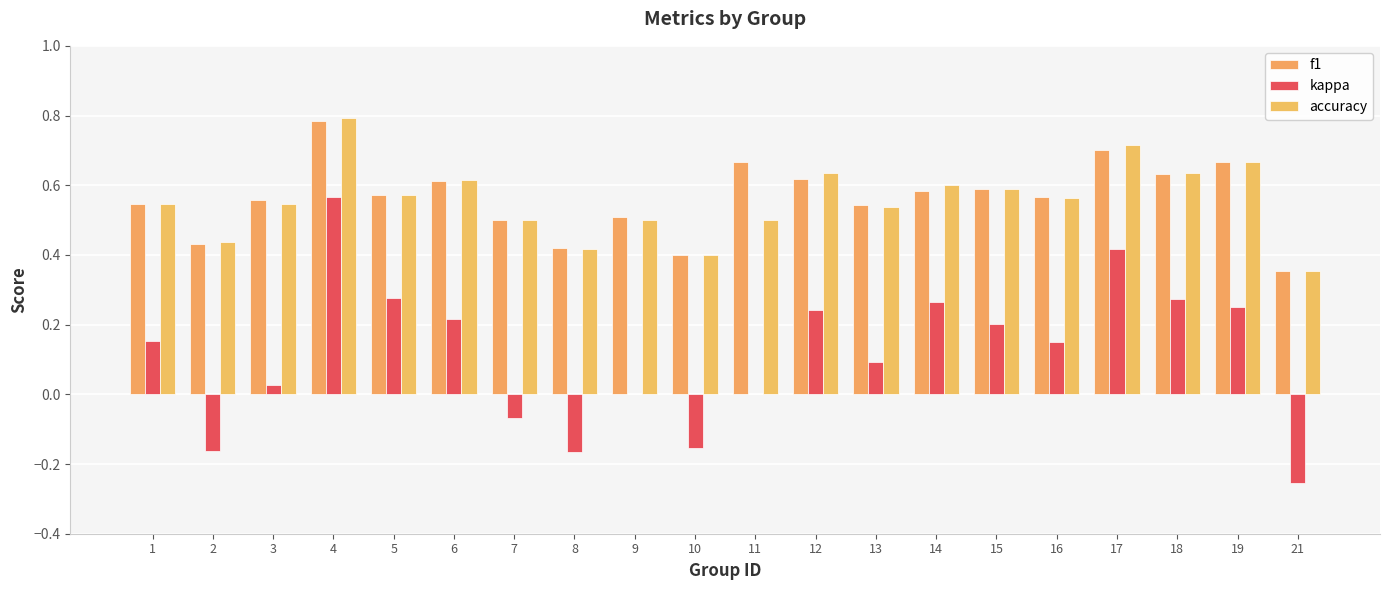

Is it true that kappa equals 0.2 at 12?

True